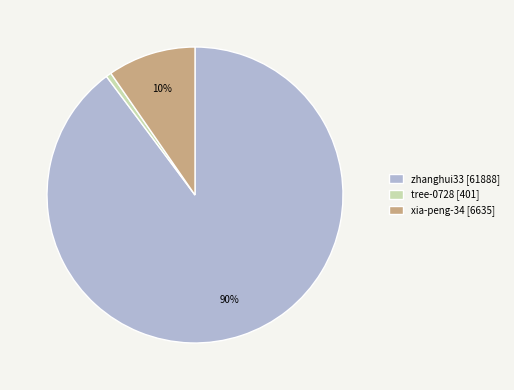

Is it true that zhanghui33 is 90% of the pie?

True